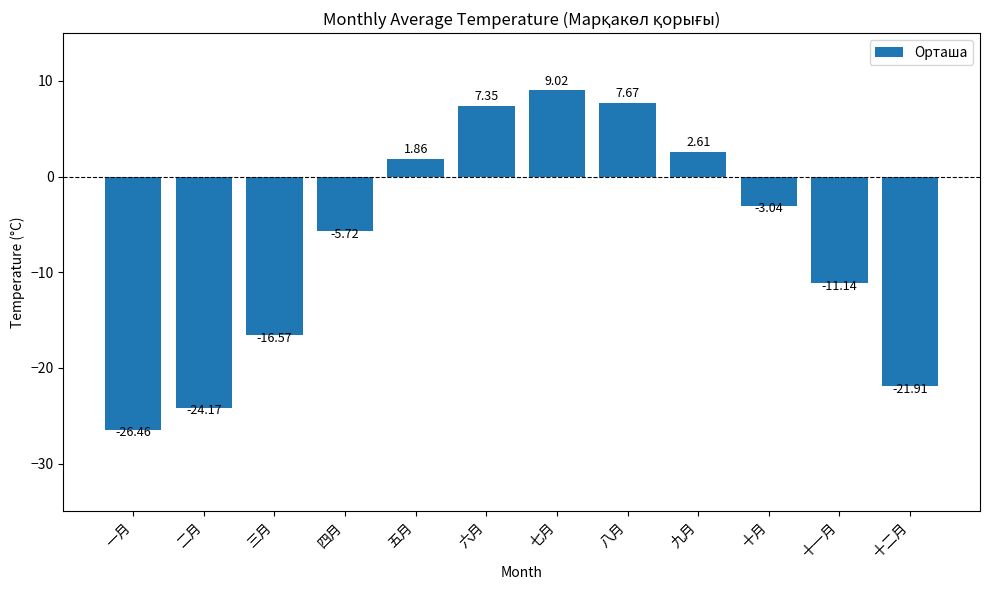

Is it true that the value at 三月 is -16.6?

True